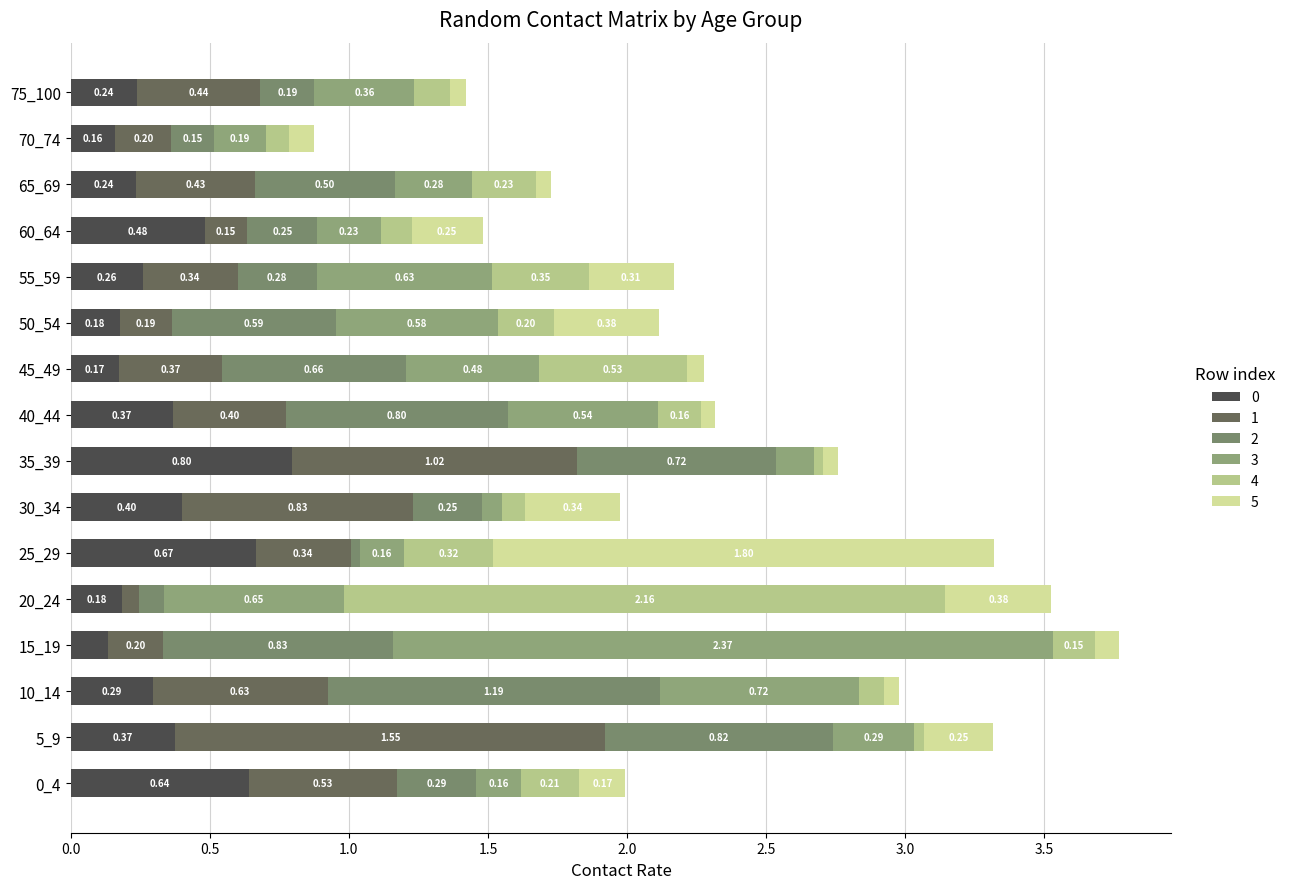

Where is 2 nearest to the value 0?

25_29